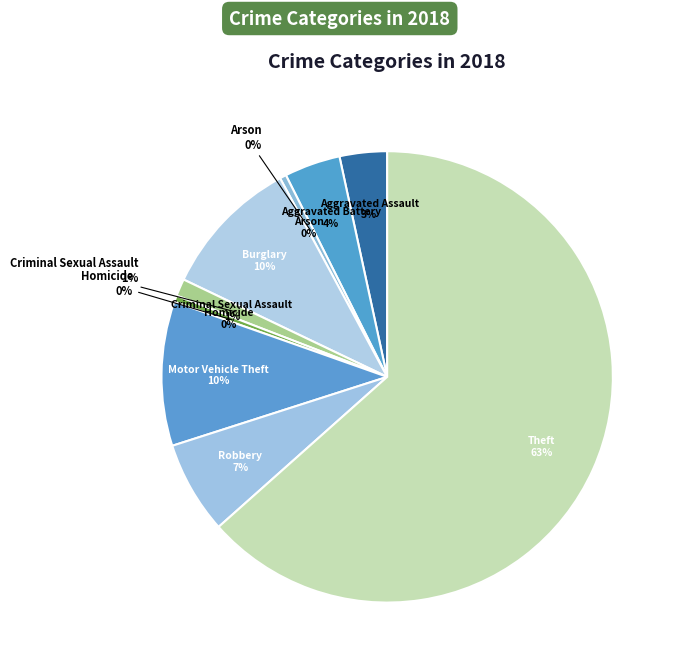

What percentage is the Theft slice, to the nearest percent?

63%